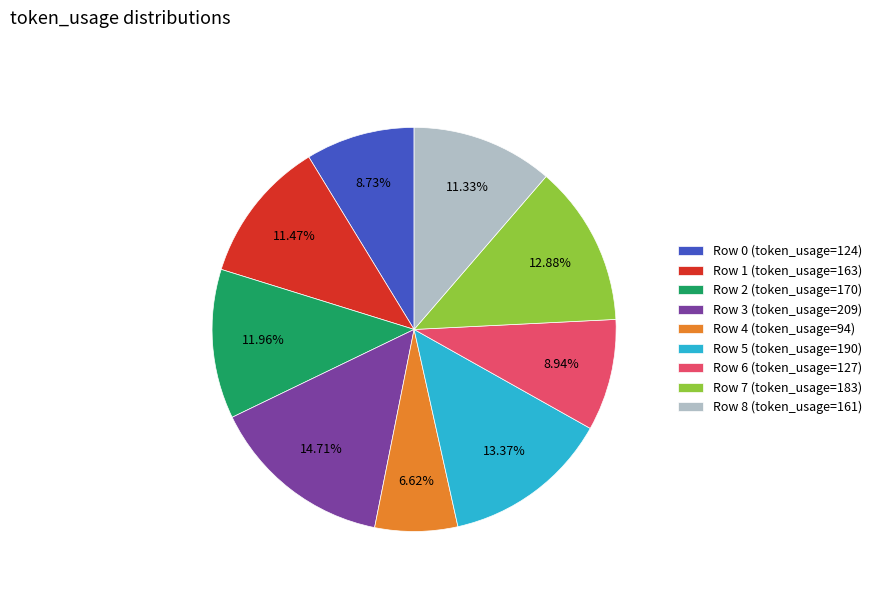

To the nearest percent, what is the difference between the largest and smallest slice percentages?

8%